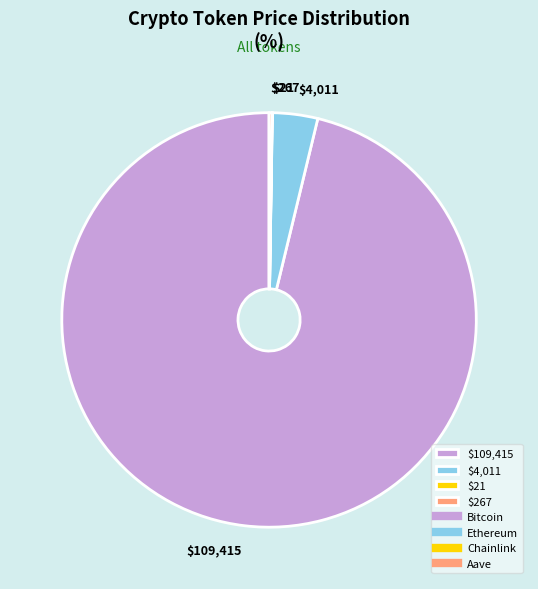

What is the largest slice in the pie chart?

$109,415